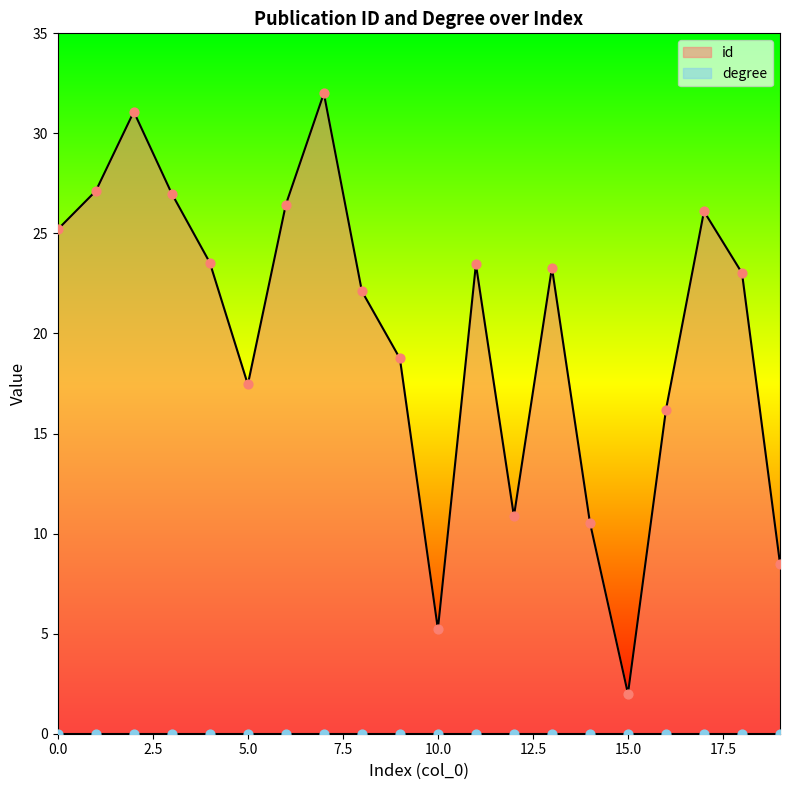

What is the ratio of the value at 19 to the value at 15?

4.3